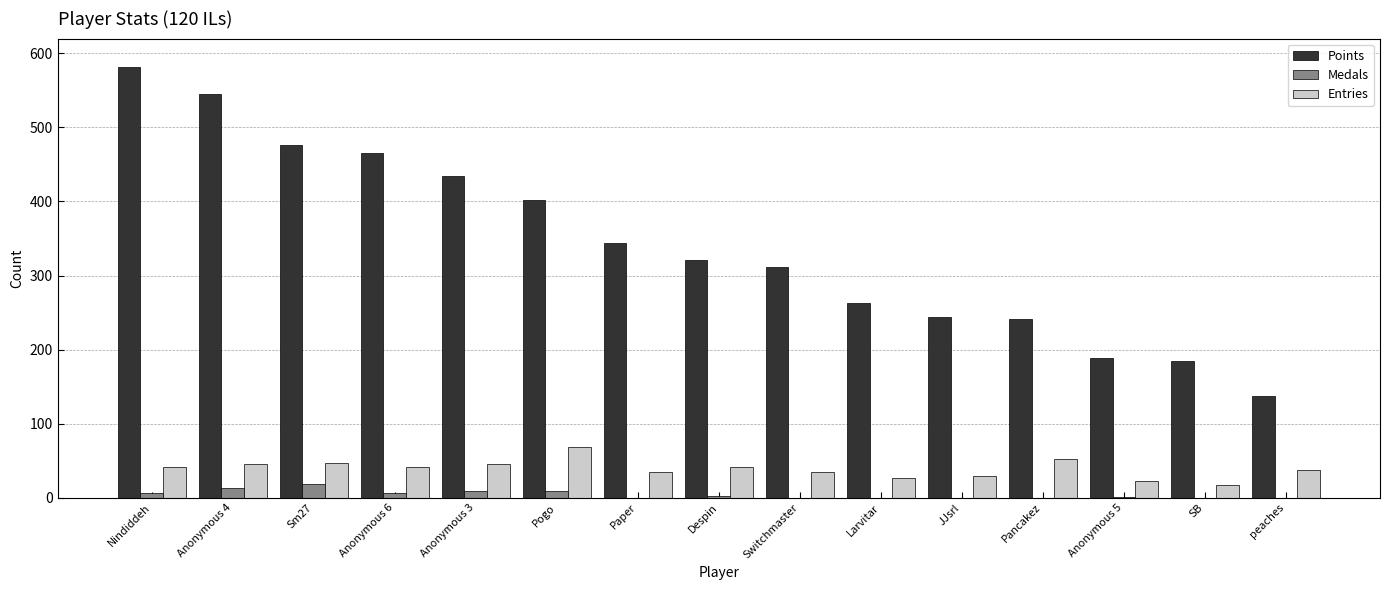

What is the sum of all Medals values?

66